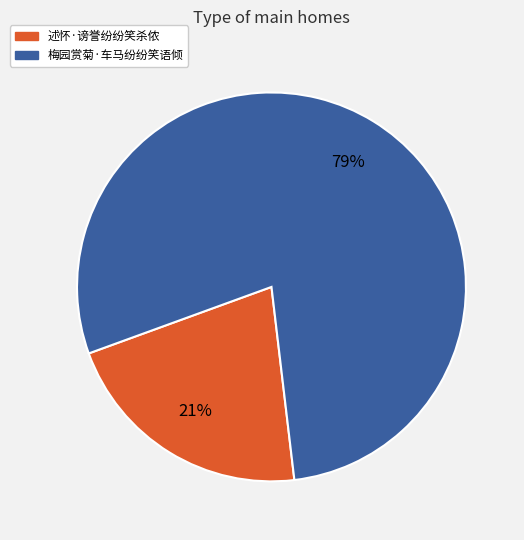

Is it true that 梅园赏菊·车马纷纷笑语倾 is 92% of the pie?

False